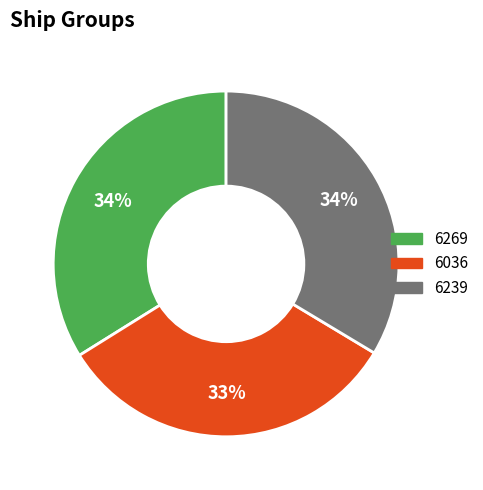

How many slices are in this pie chart?

3